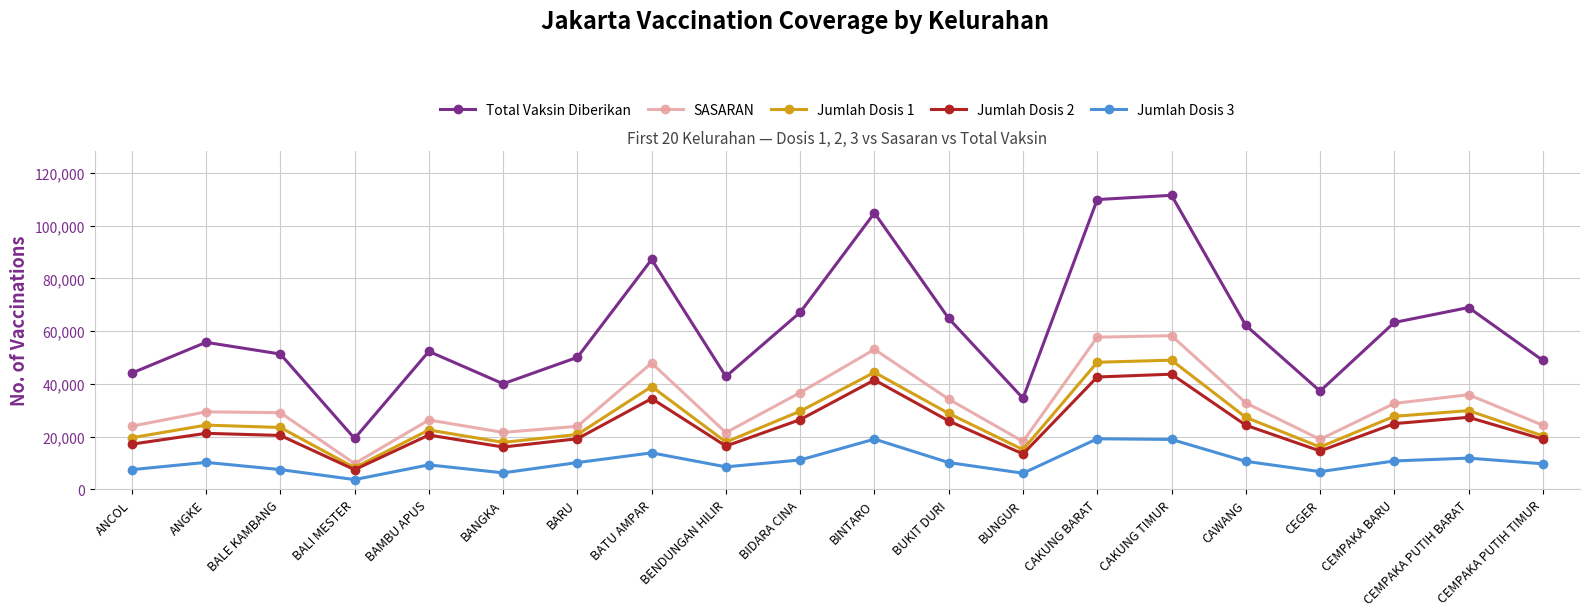

What is the difference between the highest and lowest values at BIDARA CINA?

56048